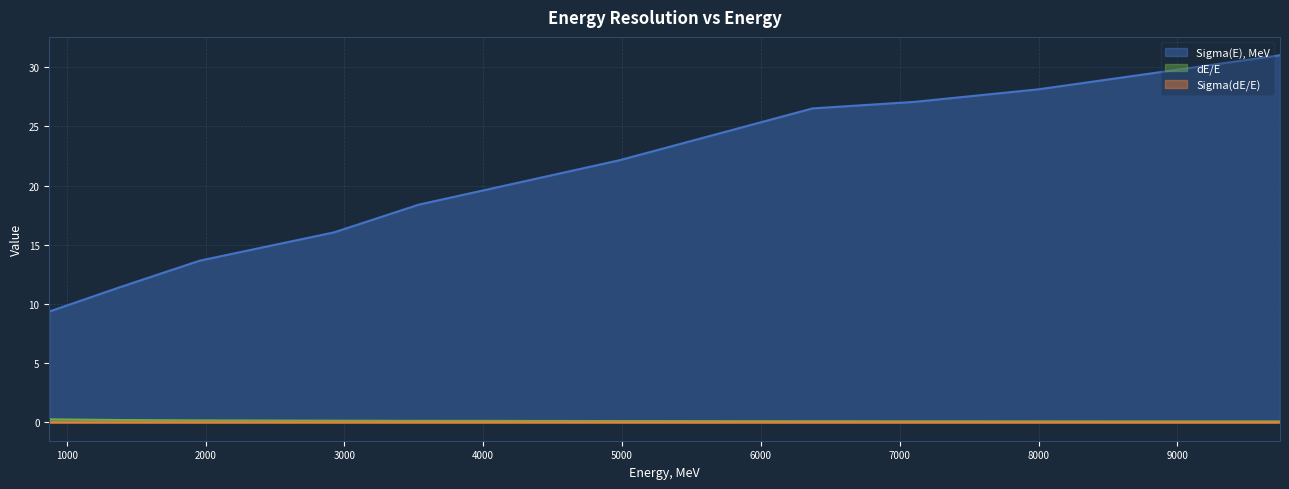

Reading right to left, transcribe all the data shown in this chart.

Sigma(E), MeV: 31.0	28.1	27.1	26.5	22.1	19.8	18.4	16.0	13.7	11.4	9.4
dE/E: 0.1	0.1	0.1	0.1	0.1	0.1	0.1	0.1	0.2	0.2	0.3
Sigma(dE/E): 0.0	0.0	0.0	0.0	0.0	0.0	0.0	0.0	0.0	0.0	0.0